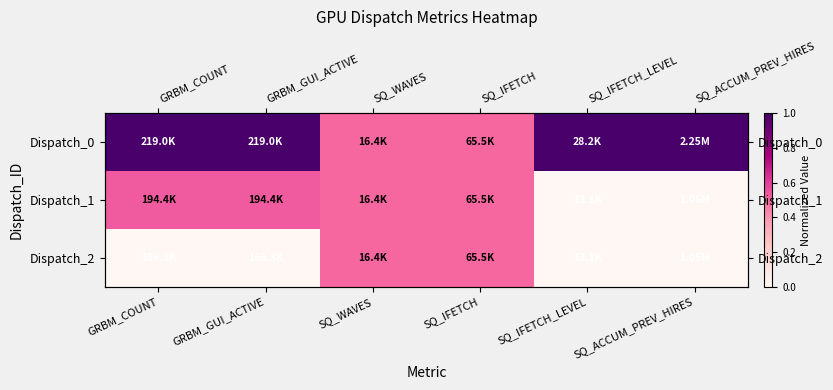

What is the difference between the highest and lowest values at SQ_ACCUM_PREV_HIRES?

1.0